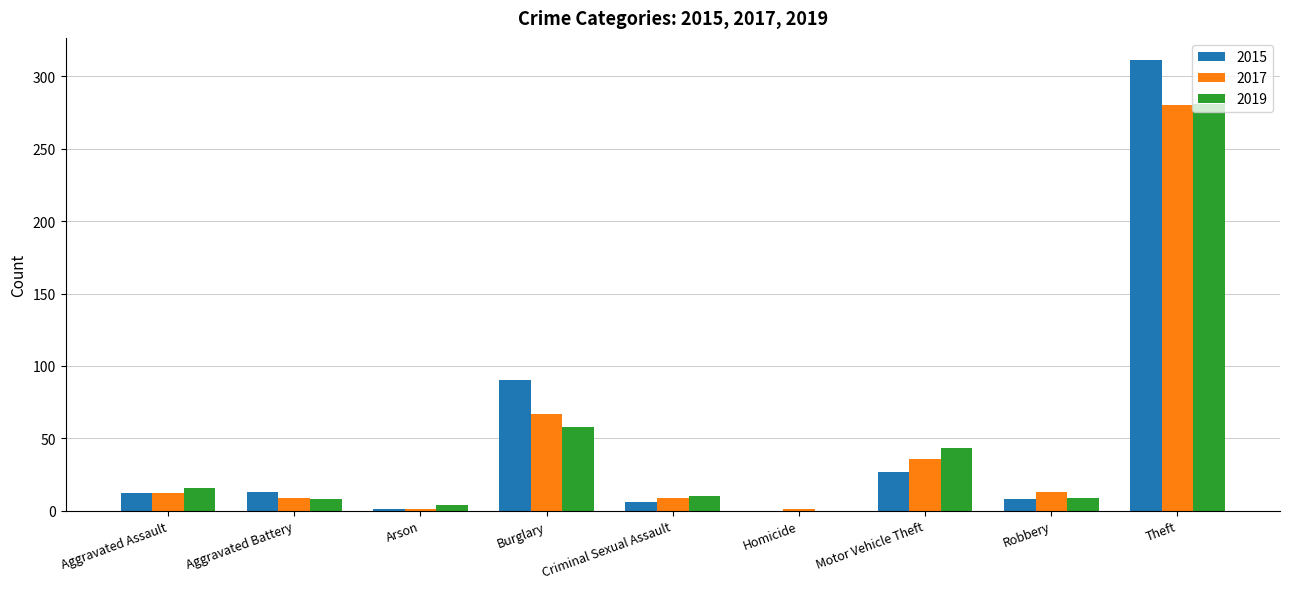

What is the total value across all series at Motor Vehicle Theft?

106